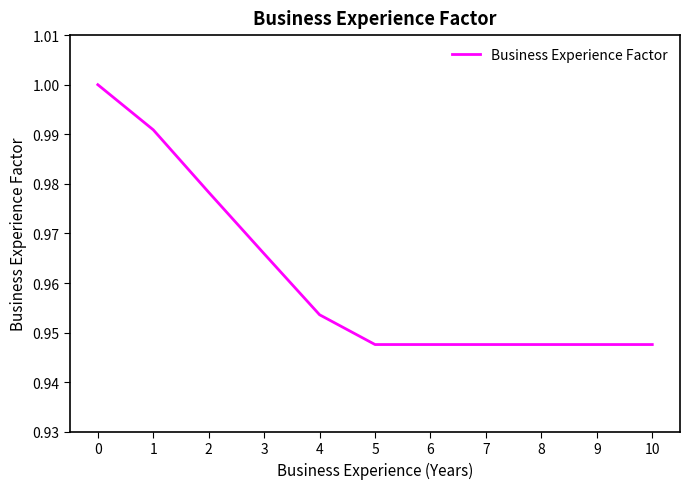

The chart shows a value of 1.3 at 6. True or false?

False